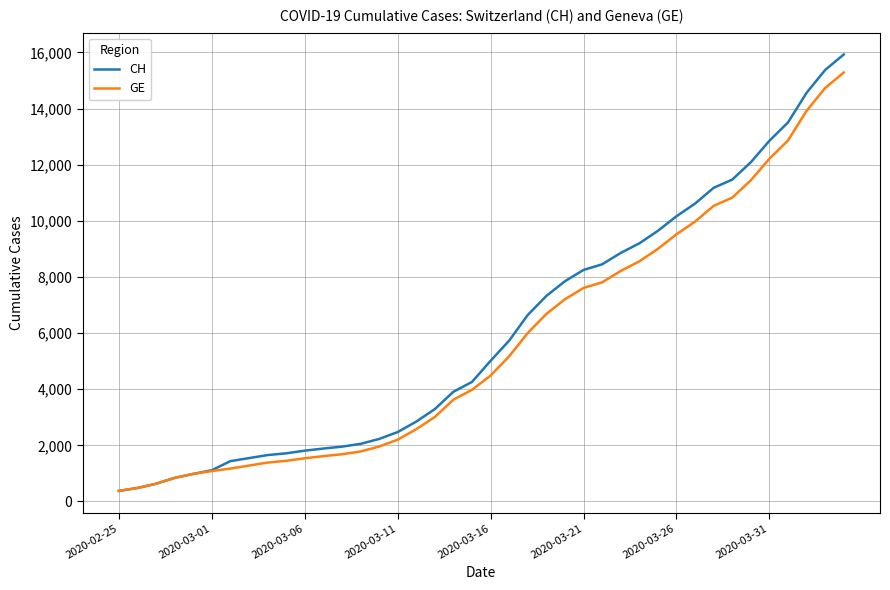

Which series has the widest spread of values?

CH